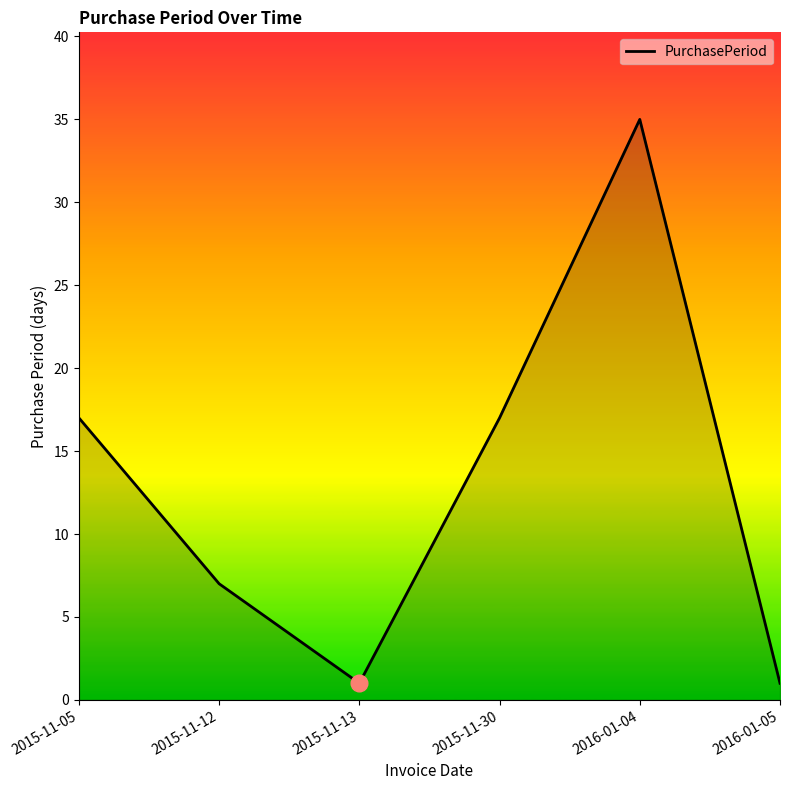

Reading right to left, what are all the values shown in this chart?

2016-01-05=1	2016-01-04=35	2015-11-30=17	2015-11-13=1	2015-11-12=7	2015-11-05=17